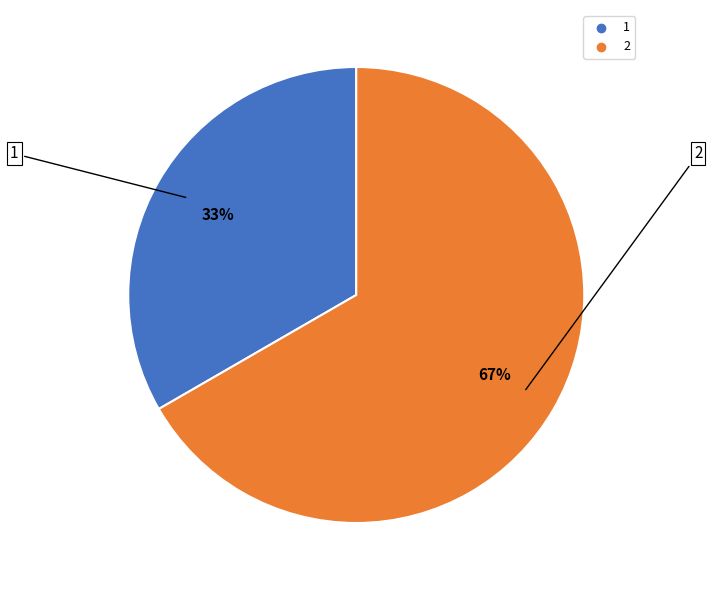

What is the ratio of the value at 2 to the value at 1?

2.0